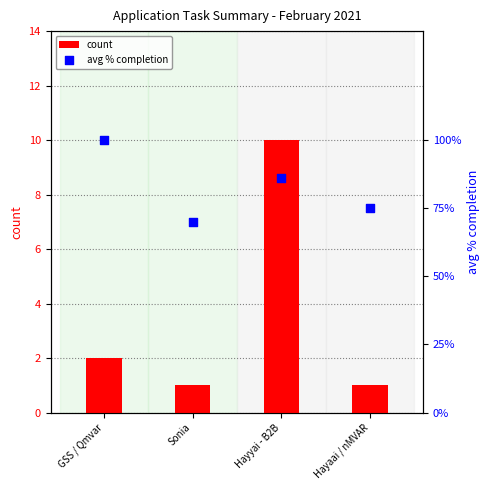

What are all the series names shown in the legend?

count, avg % completion